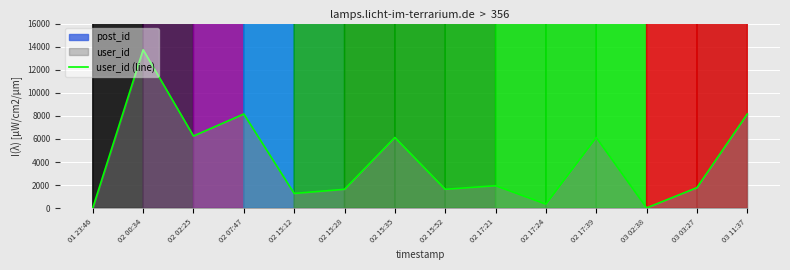

Is it true that post_id (line) equals 49680 at 02 15:28?

False